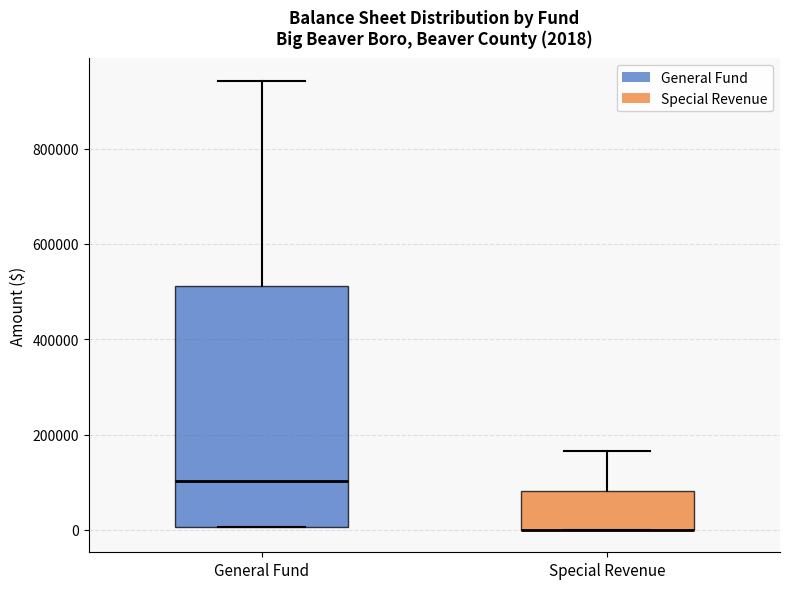

Comparing the boxes themselves (not the whiskers), which one is the tallest?

General Fund